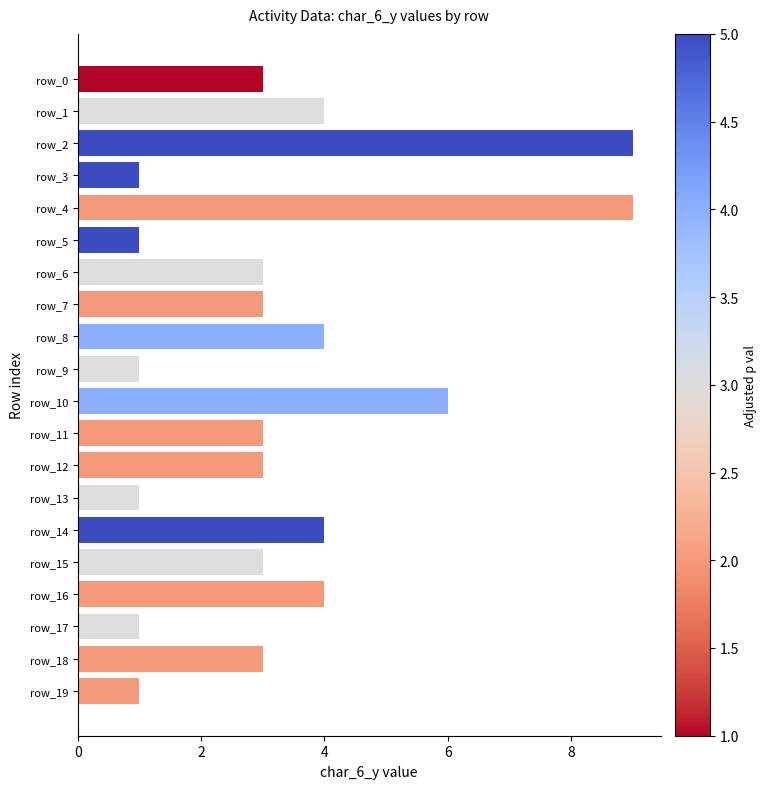

What is the value of the 8th bar from the top?

3